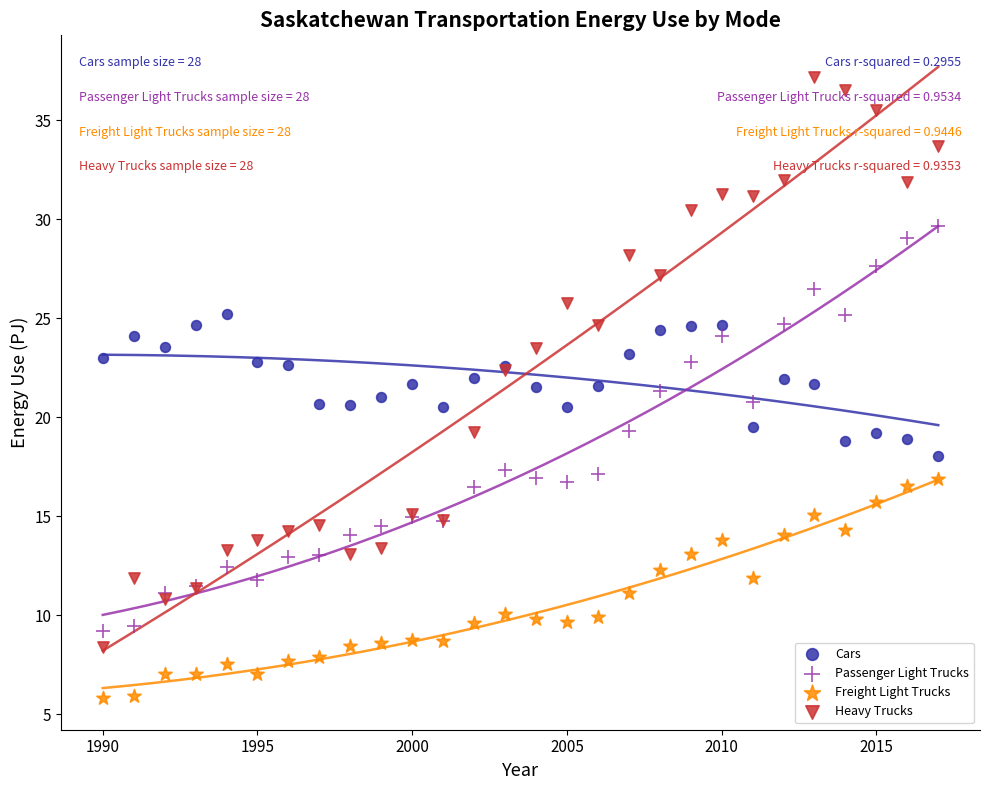

What is the X range (max minus min) for the scatter plot?

27.0